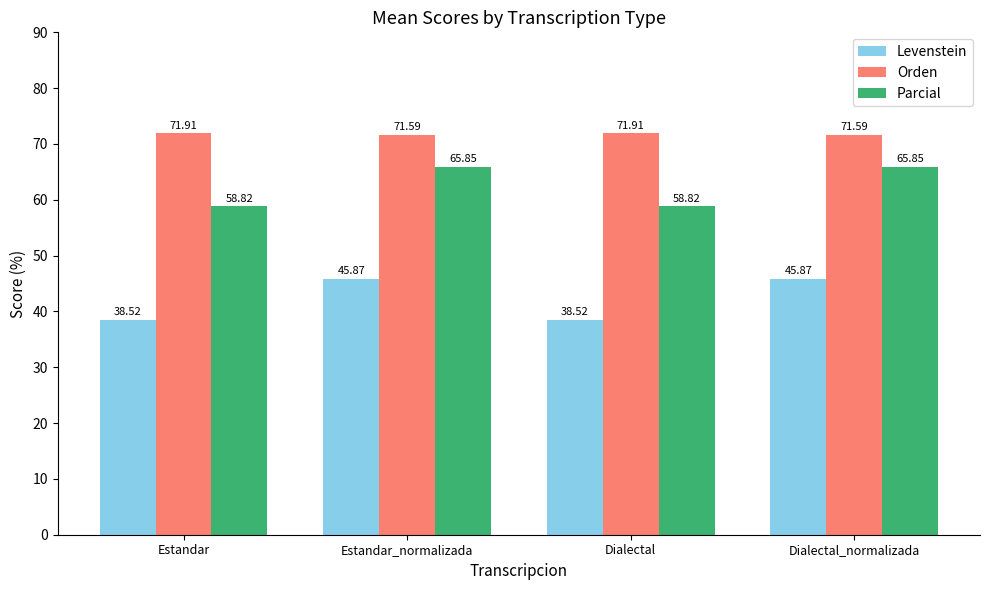

List the series in order of their overall mean, lowest first.

Levenstein, Parcial, Orden